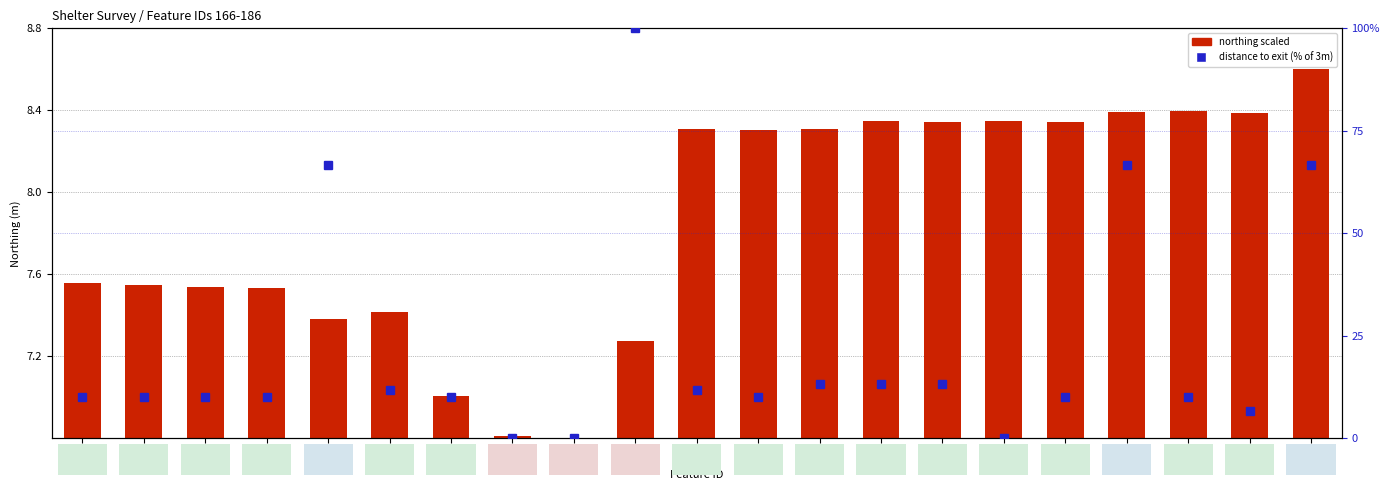

Which series changed the most between 167 and 185?

distance % of max